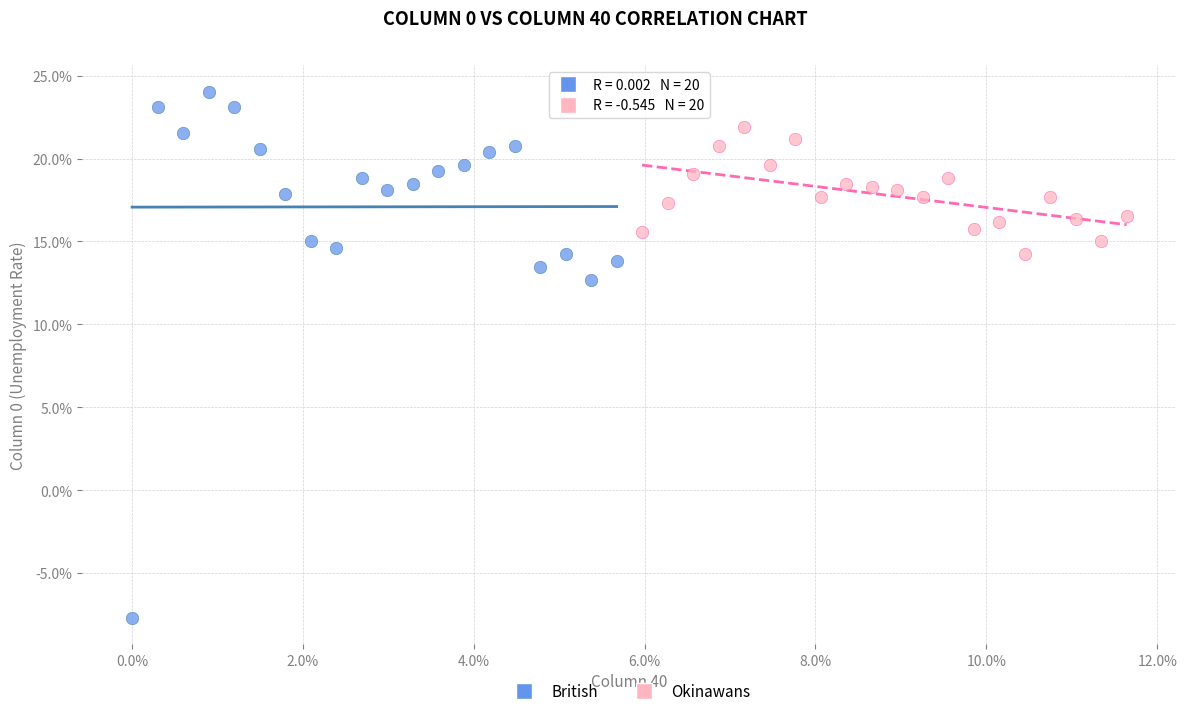

Which series has the largest Y range (max minus min)?

British